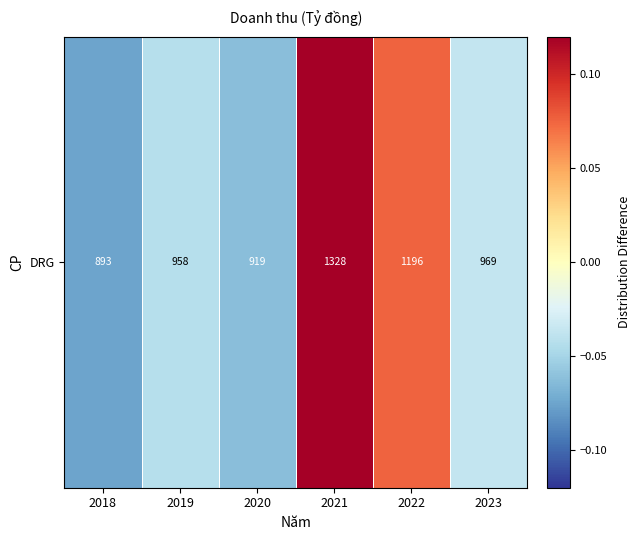

List the labels in order of value, largest first.

2021, 2022, 2023, 2019, 2020, 2018